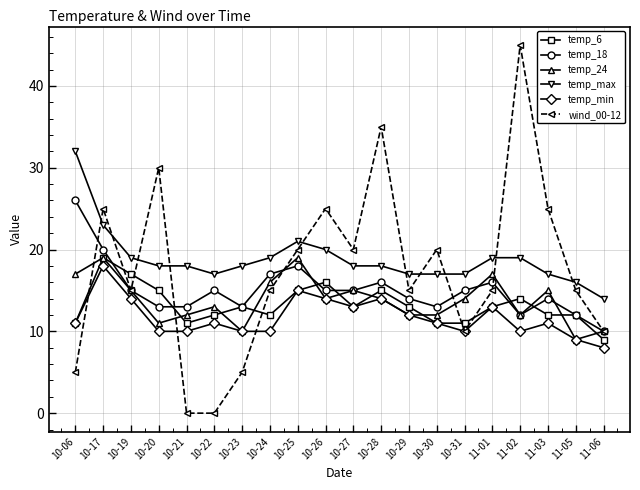

What is the difference between the second highest and minimum values in the temp_6 series?

8